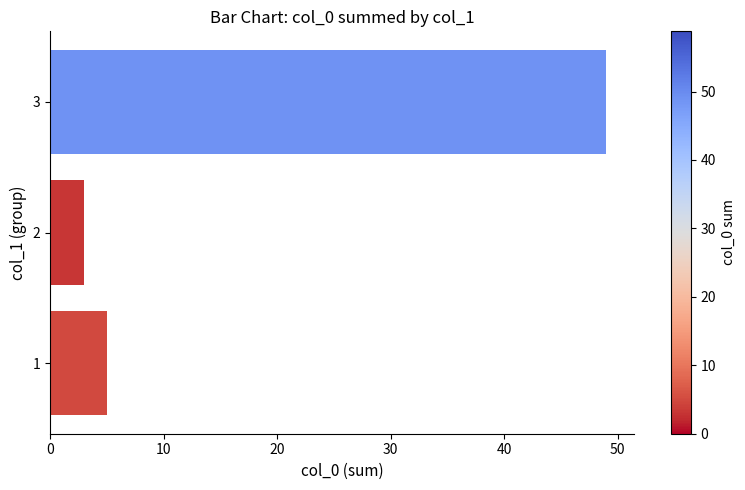

What is the change in value from 2 to 3?

+46